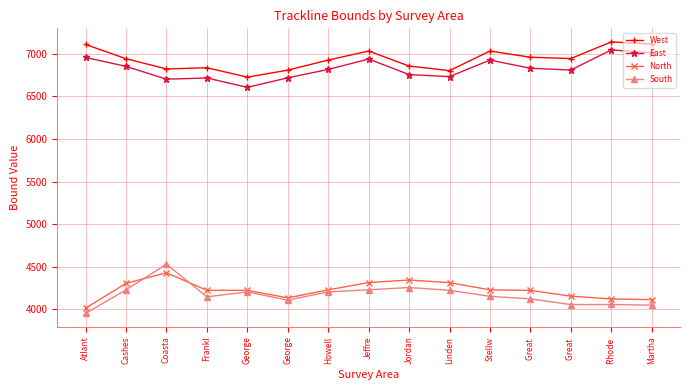

True or false: East has a value of 9691 at Coasta.

False